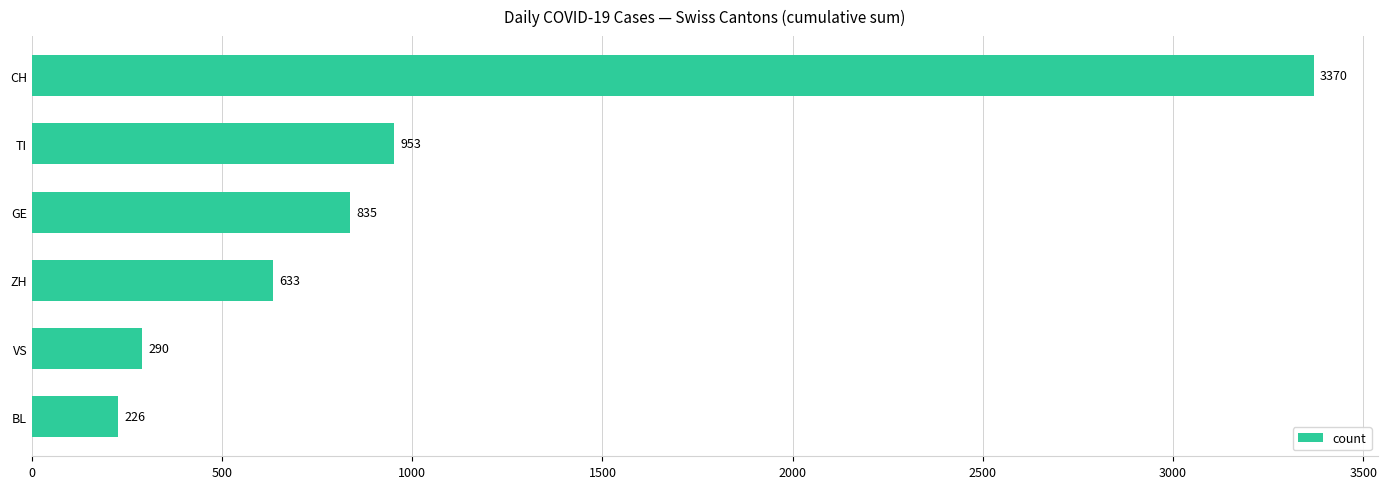

Reading top to bottom, extract all data points from this chart.

3370	953	835	633	290	226